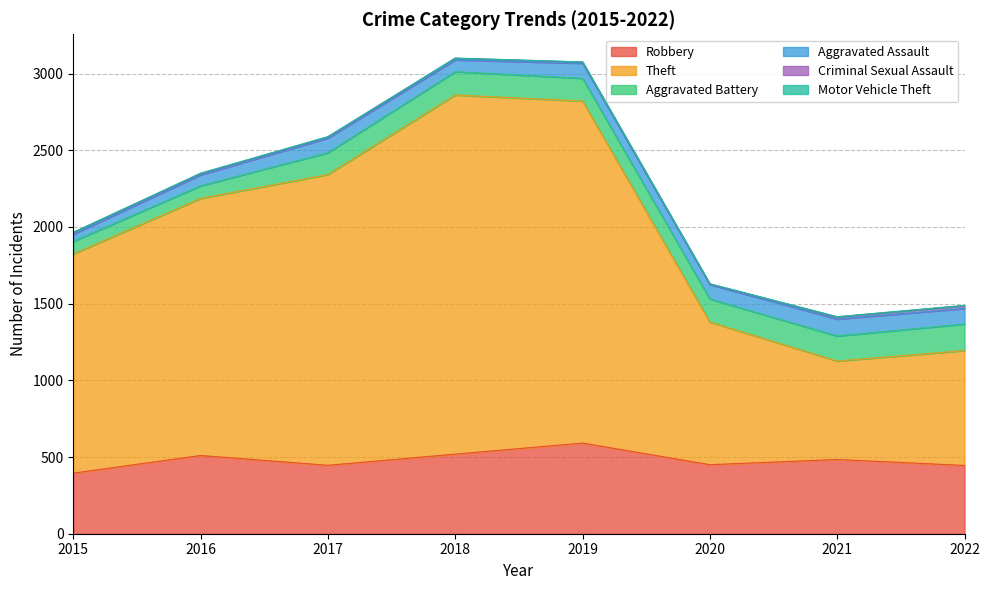

Reading left to right, what are all the values shown in this chart?

Robbery: 2015=395	2016=510	2017=446	2018=519	2019=591	2020=450	2021=484	2022=445
Theft: 2015=1429	2016=1676	2017=1896	2018=2341	2019=2230	2020=930	2021=642	2022=749
Aggravated Battery: 2015=82	2016=82	2017=142	2018=152	2019=148	2020=150	2021=163	2022=173
Aggravated Assault: 2015=46	2016=71	2017=95	2018=77	2019=98	2020=94	2021=110	2022=101
Criminal Sexual Assault: 2015=12	2016=8	2017=8	2018=11	2019=8	2020=3	2021=14	2022=19
Motor Vehicle Theft: 2015=1	2016=4	2017=2	2018=1	2019=1	2020=3	2021=2	2022=2